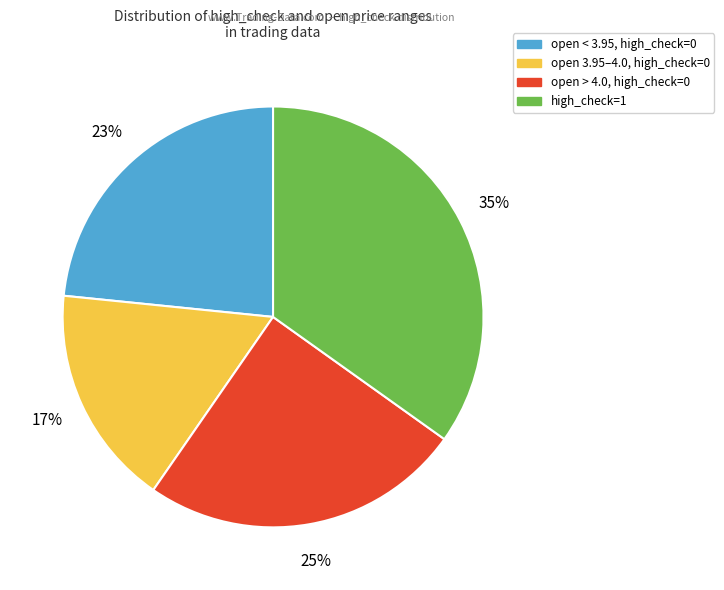

Is there a majority slice in this chart?

No